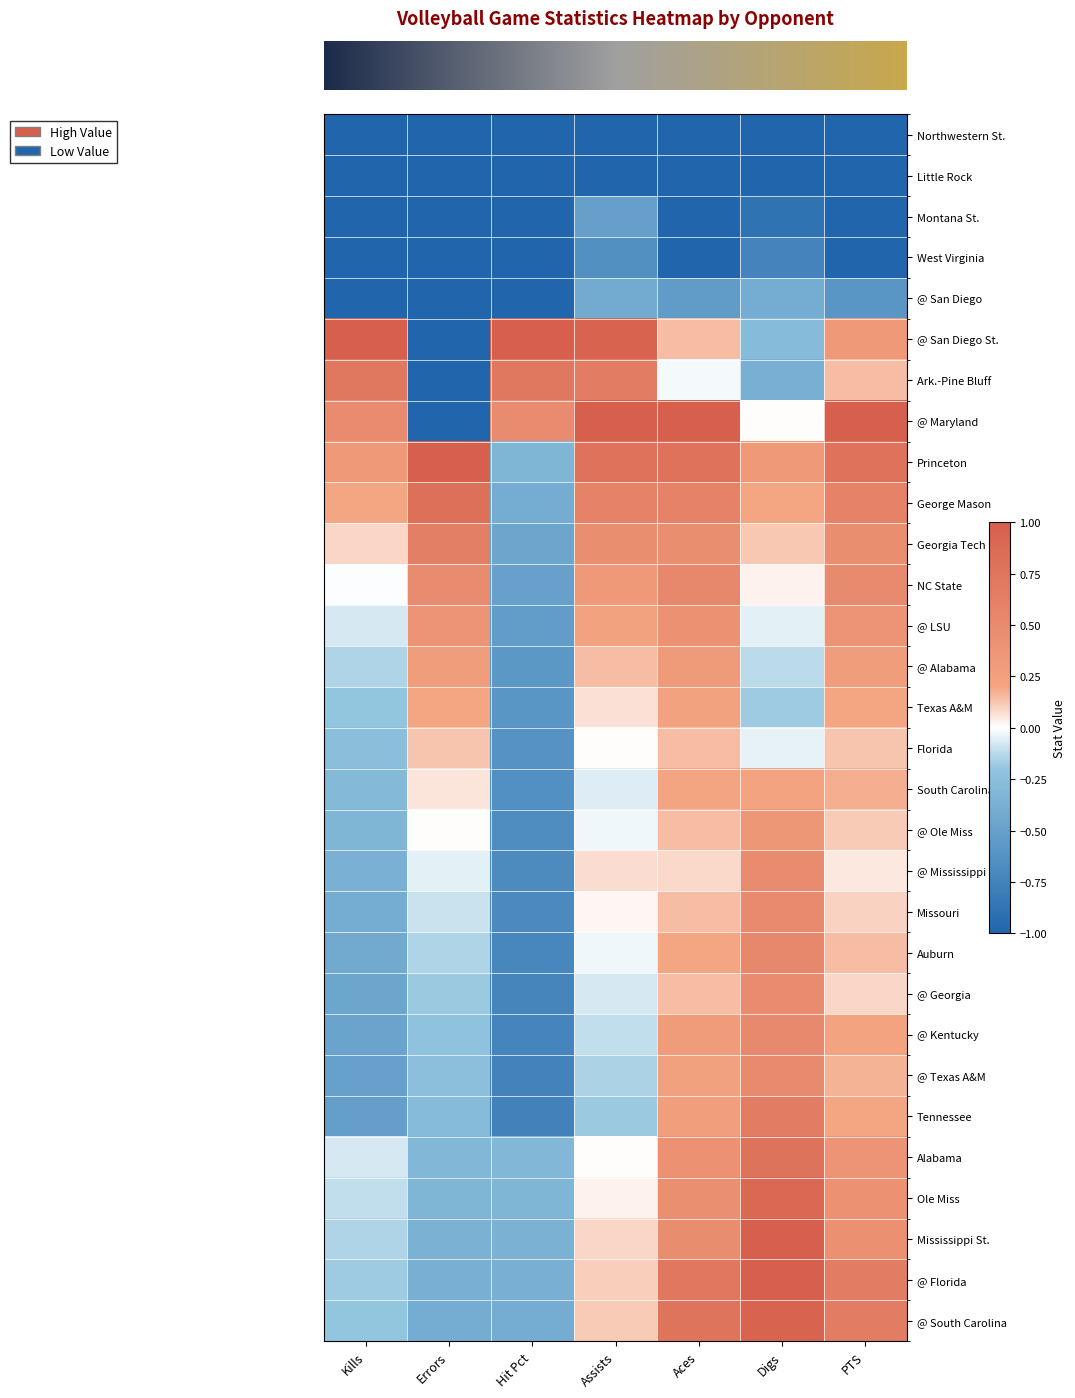

Which label corresponds to the largest value in the chart?

Kills